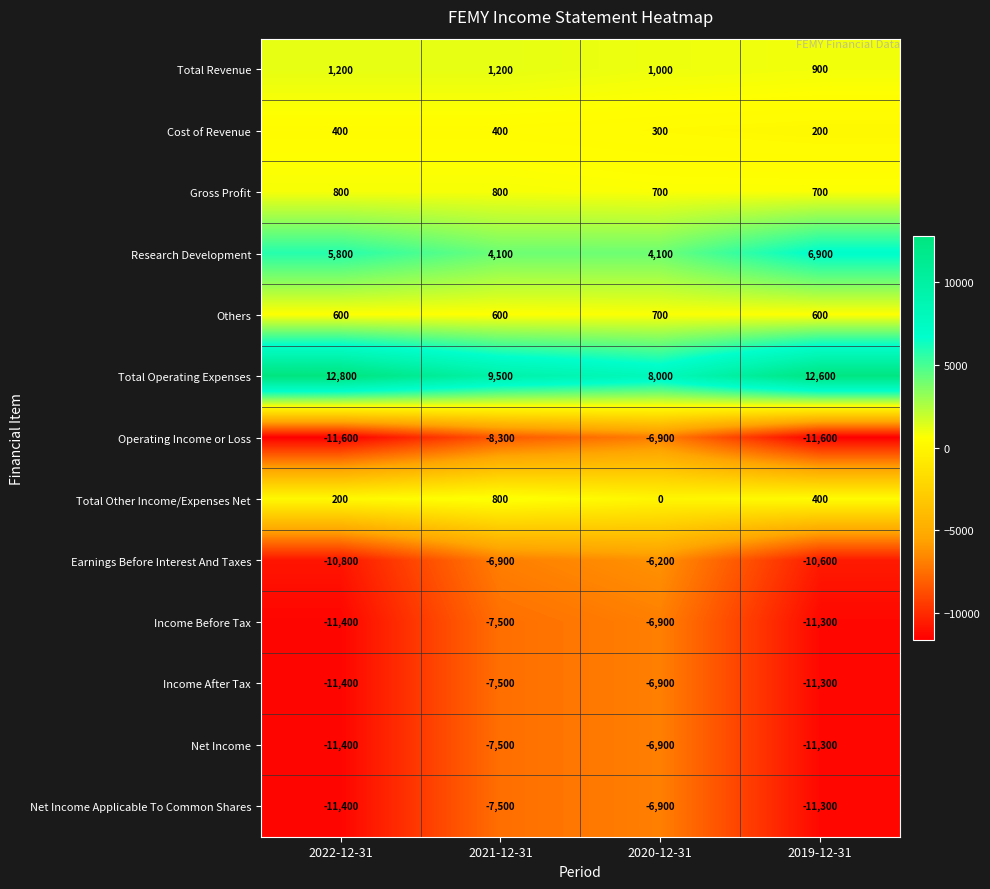

True or false: Cost of Revenue has a value of 200 at 2019-12-31.

True